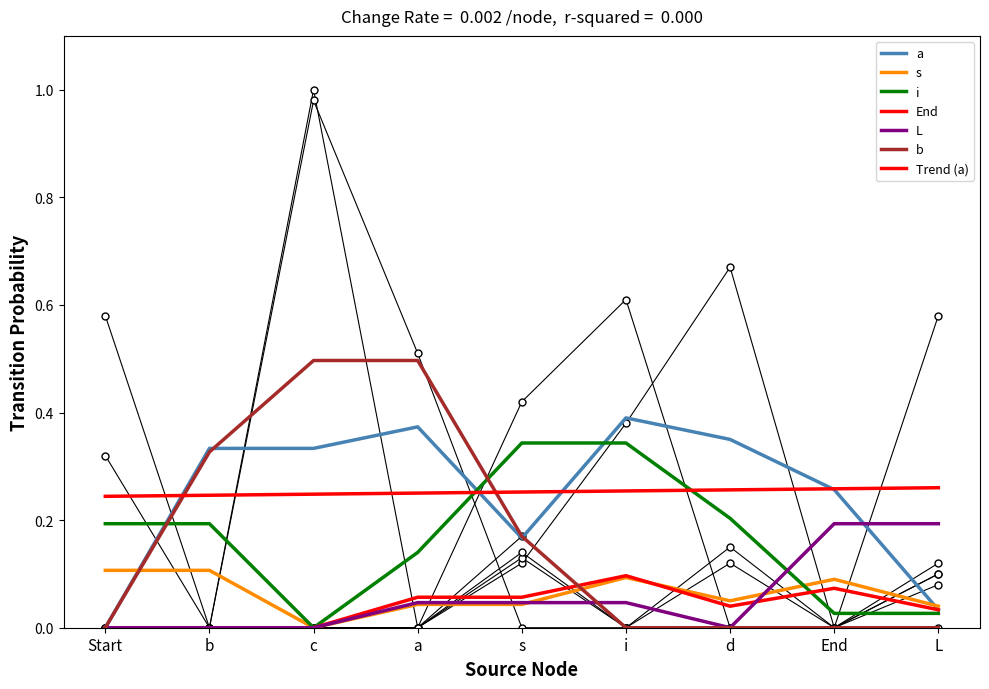

Is the value of End at End greater than the value of b at d?

No